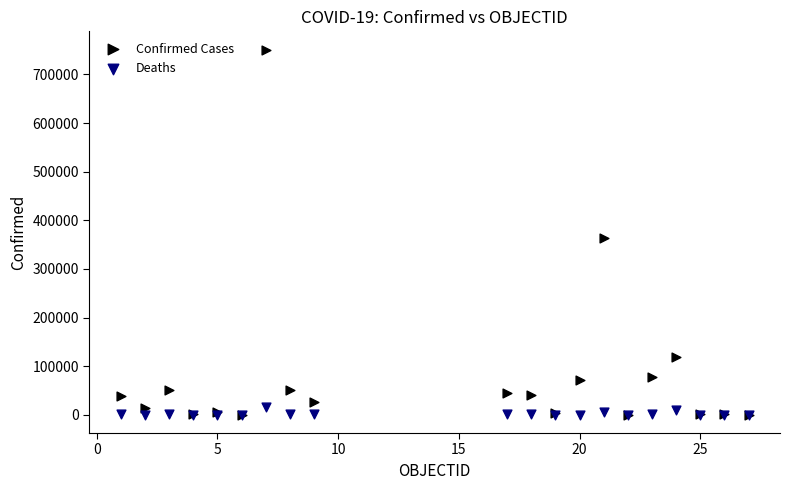

In the Confirmed Cases series, what Y value is closest to 375551?

363479